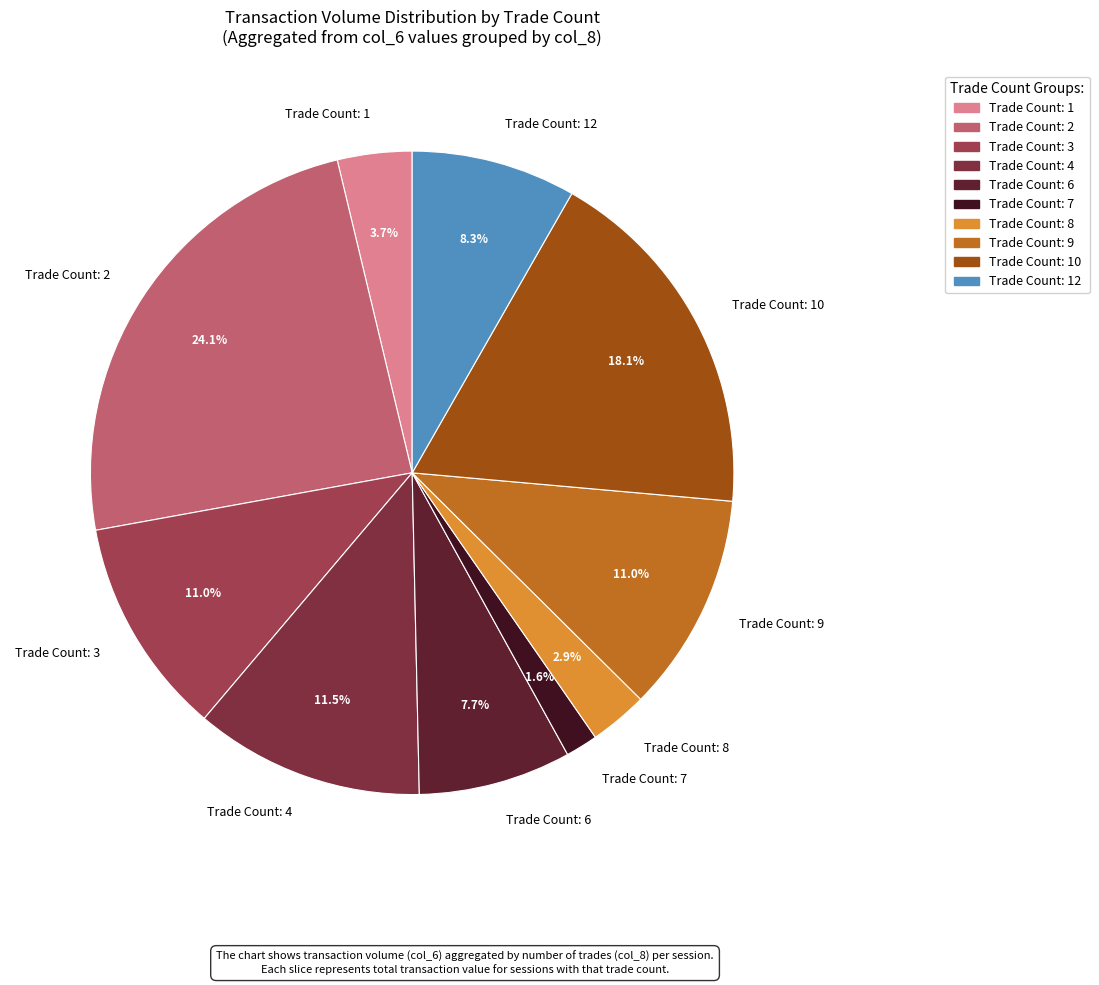

Is there any slice that represents more than half of the pie?

No